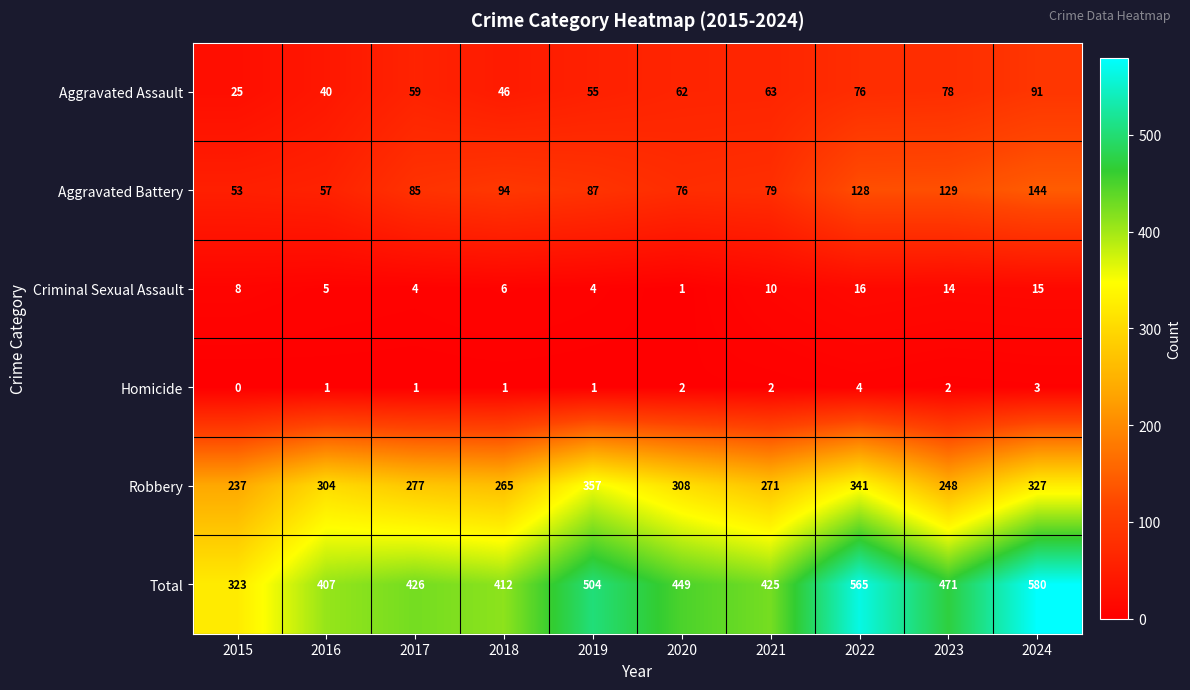

Is the value of Criminal Sexual Assault at 2023 greater than the value of Total at 2019?

No